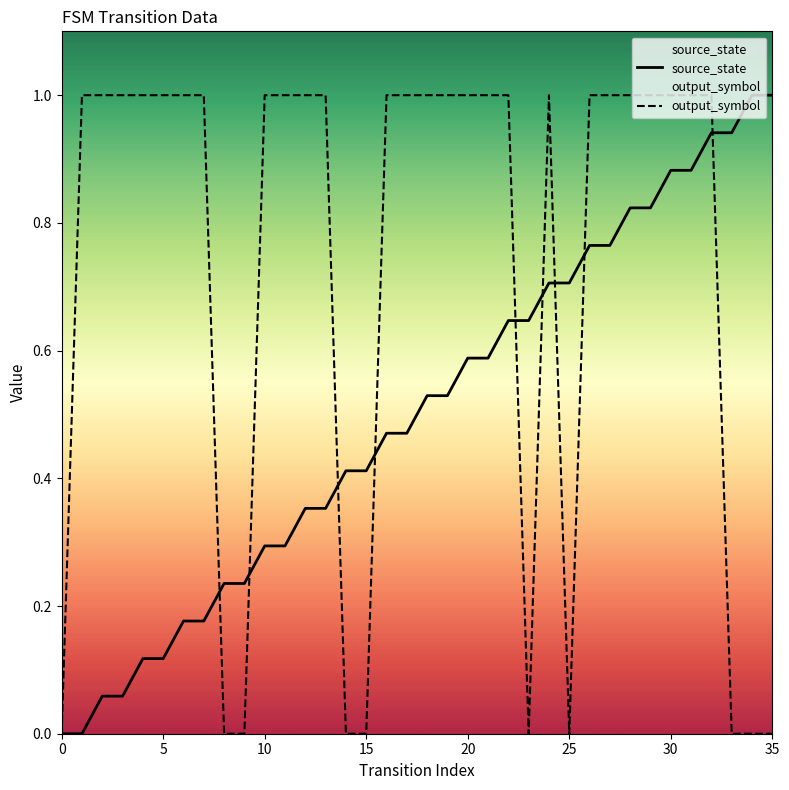

The output_symbol series shows 0.3 at 20. True or false?

False